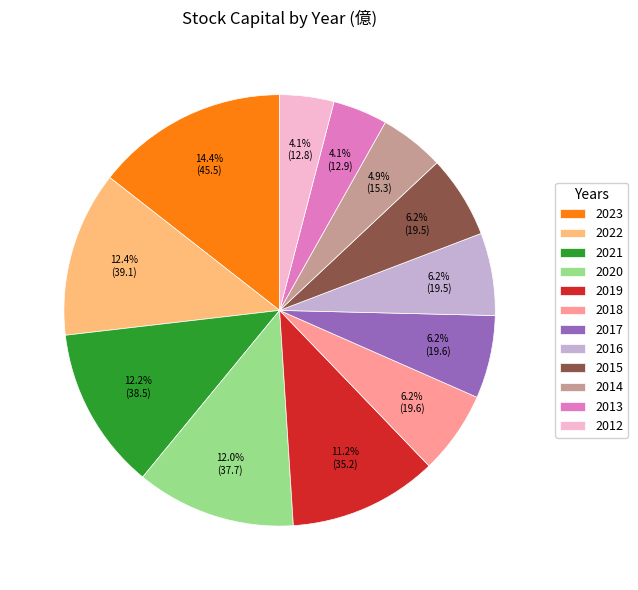

To the nearest percent, what portion does 2023 represent?

14%